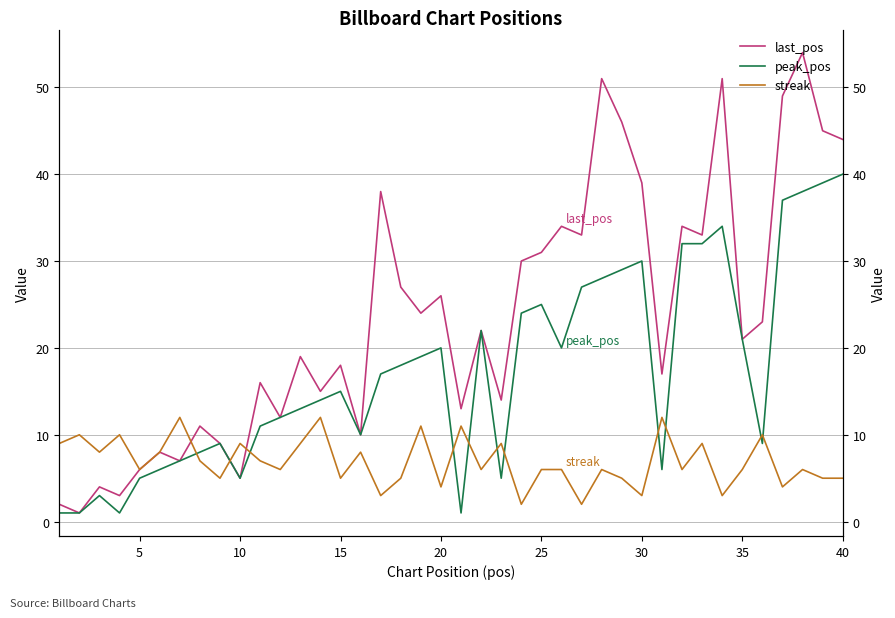

Rank the series by their average value, from highest to lowest.

last_pos, peak_pos, streak